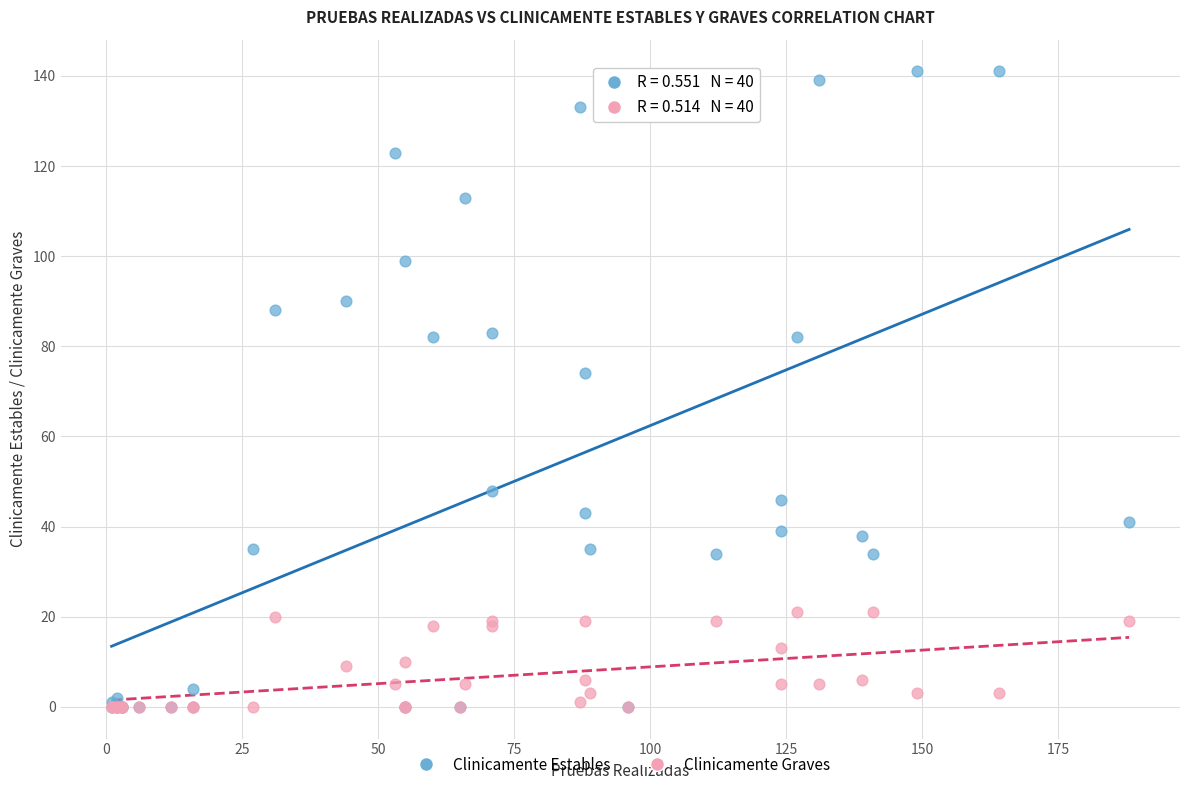

Across all series, what Y value is closest to 70?

74